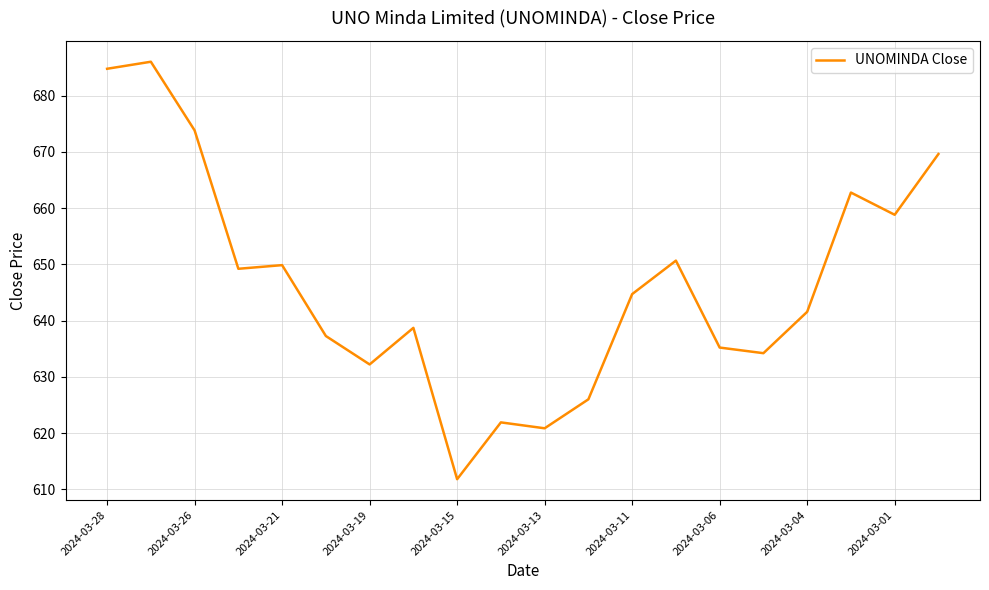

What is the difference between the maximum and minimum values?

74.2